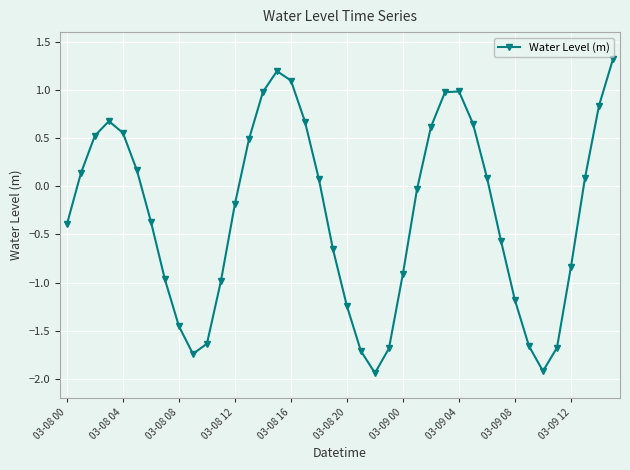

True or false: the data has more than 2 interior local peaks.

True